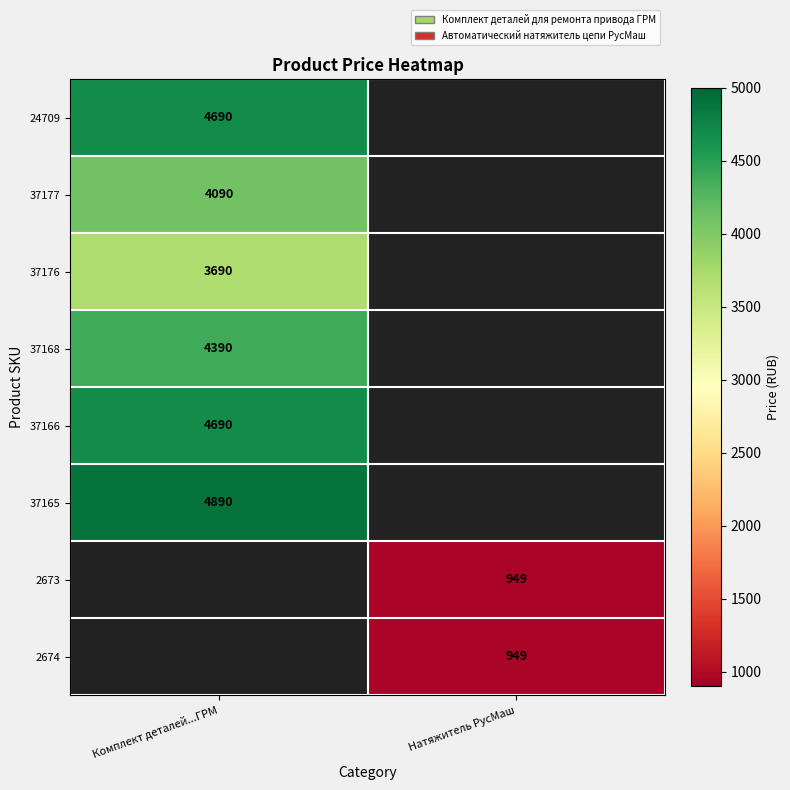

Count the number of categories in the chart.

2